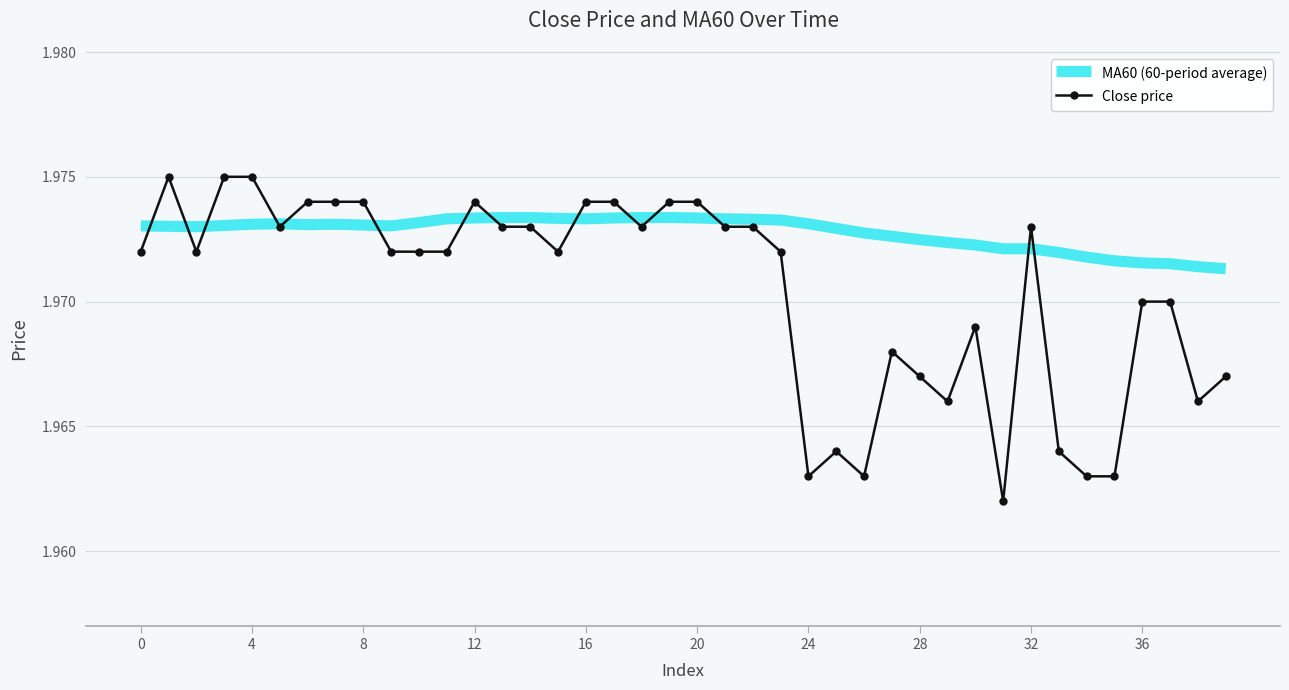

Rank the series by their maximum value, from lowest to highest.

MA60 (60-period average), Close price